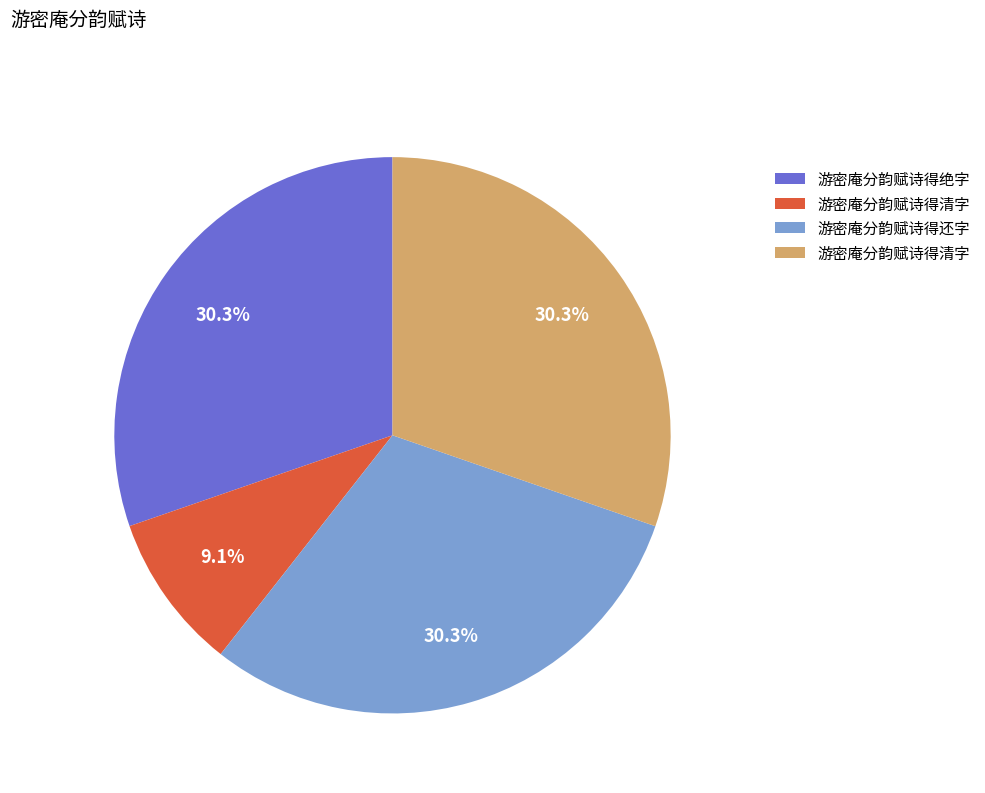

Is there a majority slice in this chart?

No